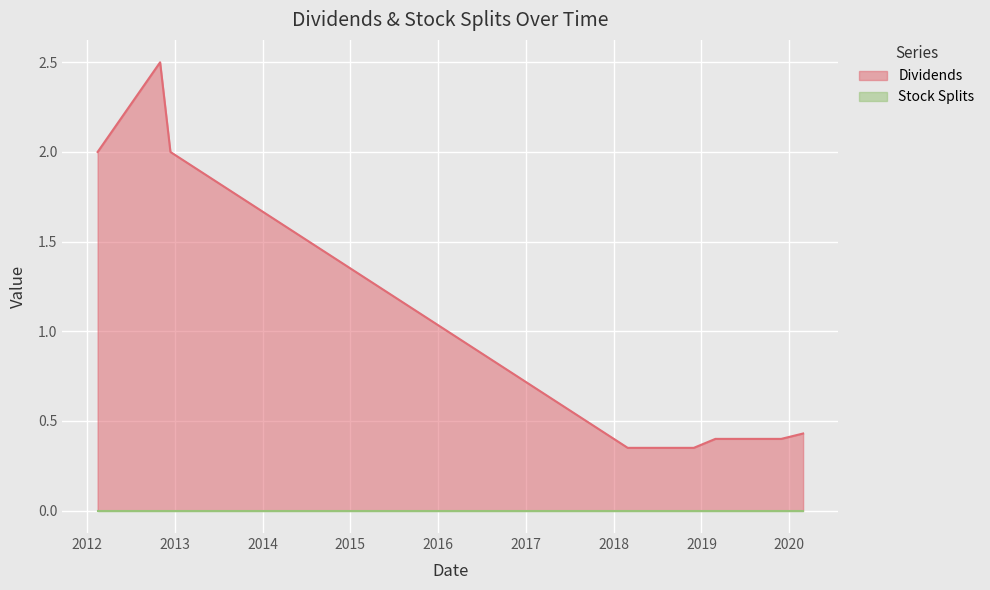

What is the greatest value displayed?

2.5